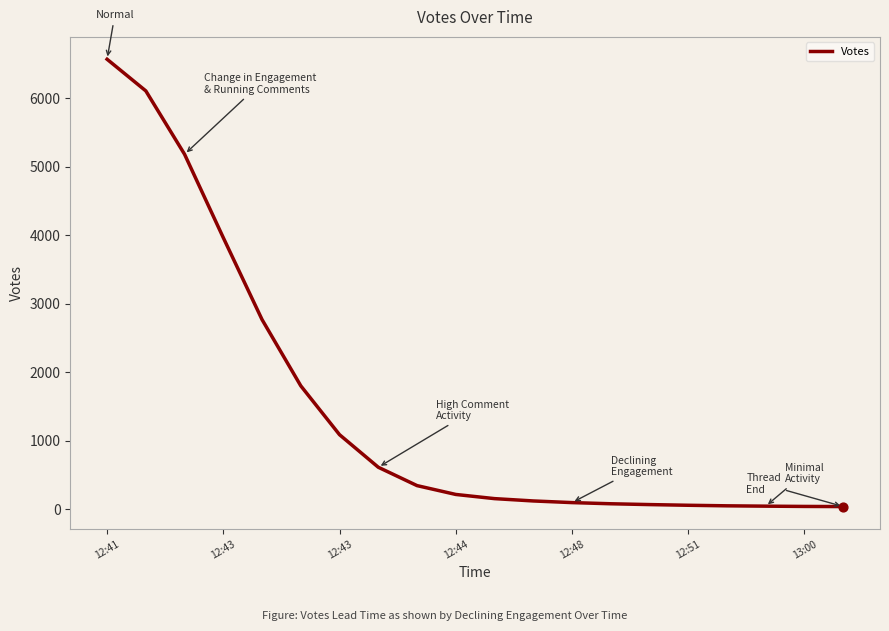

What is the maximum value shown in the chart?

6568